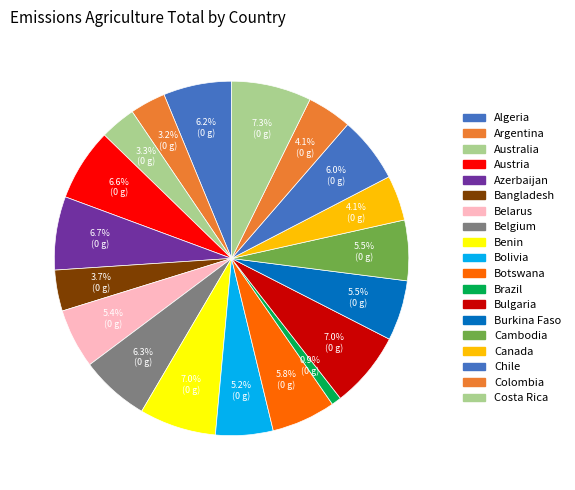

How many segments does this pie chart have?

19